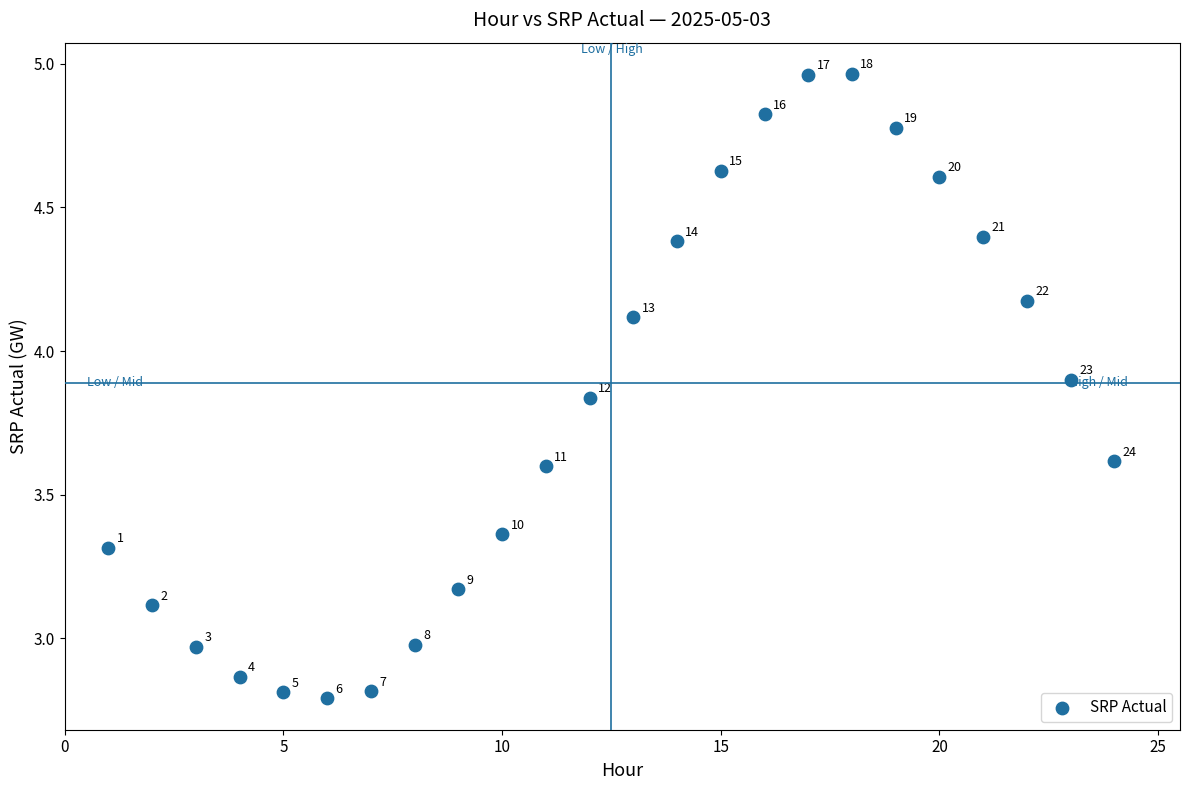

What is the range of Y values (max minus min)?

2.2